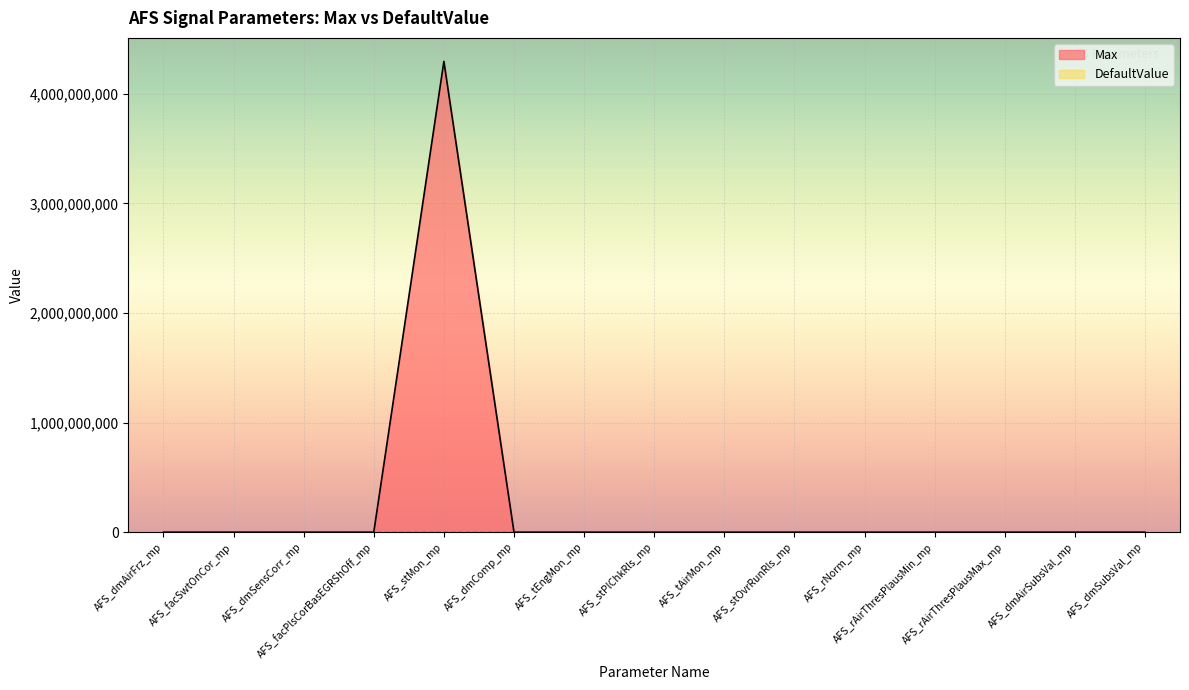

Reading left to right, what are all the values shown in this chart?

8191.0	3.2	8191.0	3.2	4294967295.0	8191.0	1000.0	1.0	1000.0	1.0	3.2	3.2	3.2	8191.0	8191.0